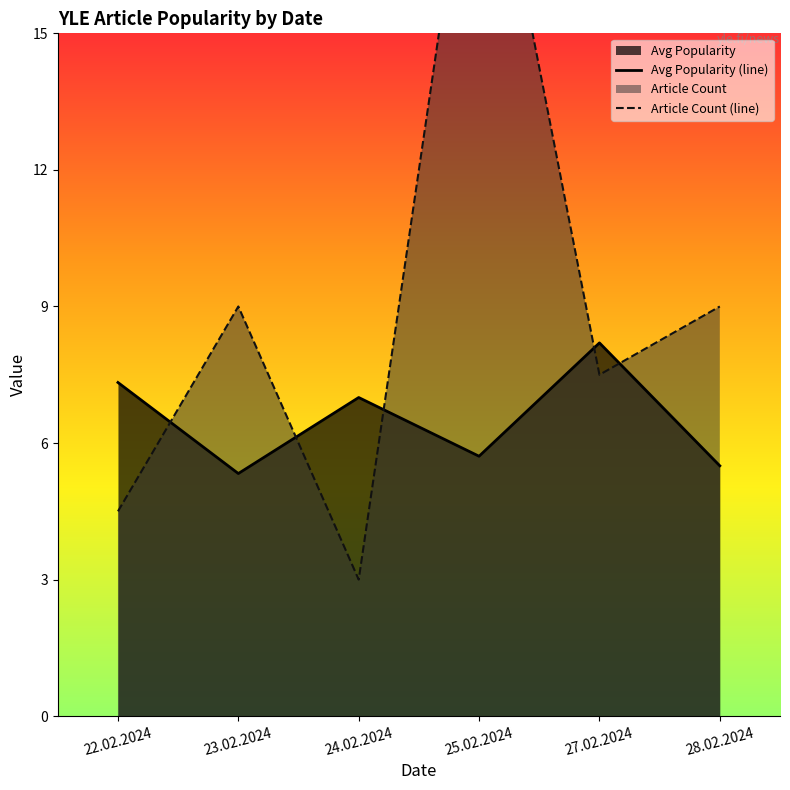

Reading right to left, extract all data points from this chart.

Avg Popularity (line): 5.5	8.2	5.7	7.0	5.3	7.3
Article Count (line): 9.0	7.5	21.0	3.0	9.0	4.5